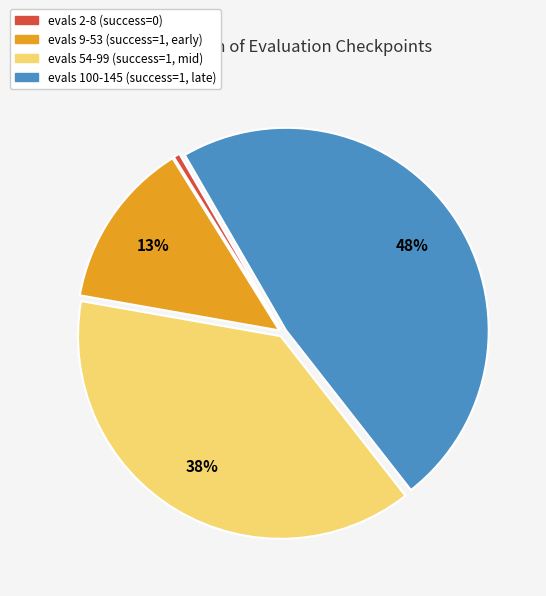

Is there any slice that represents more than half of the pie?

No